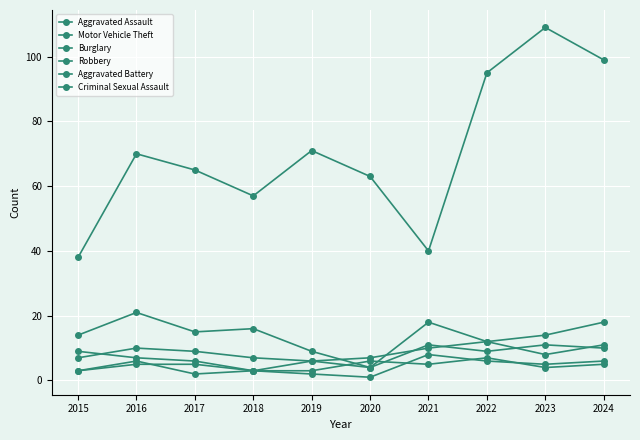

True or false: Aggravated Assault and Motor Vehicle Theft cross at least once.

False